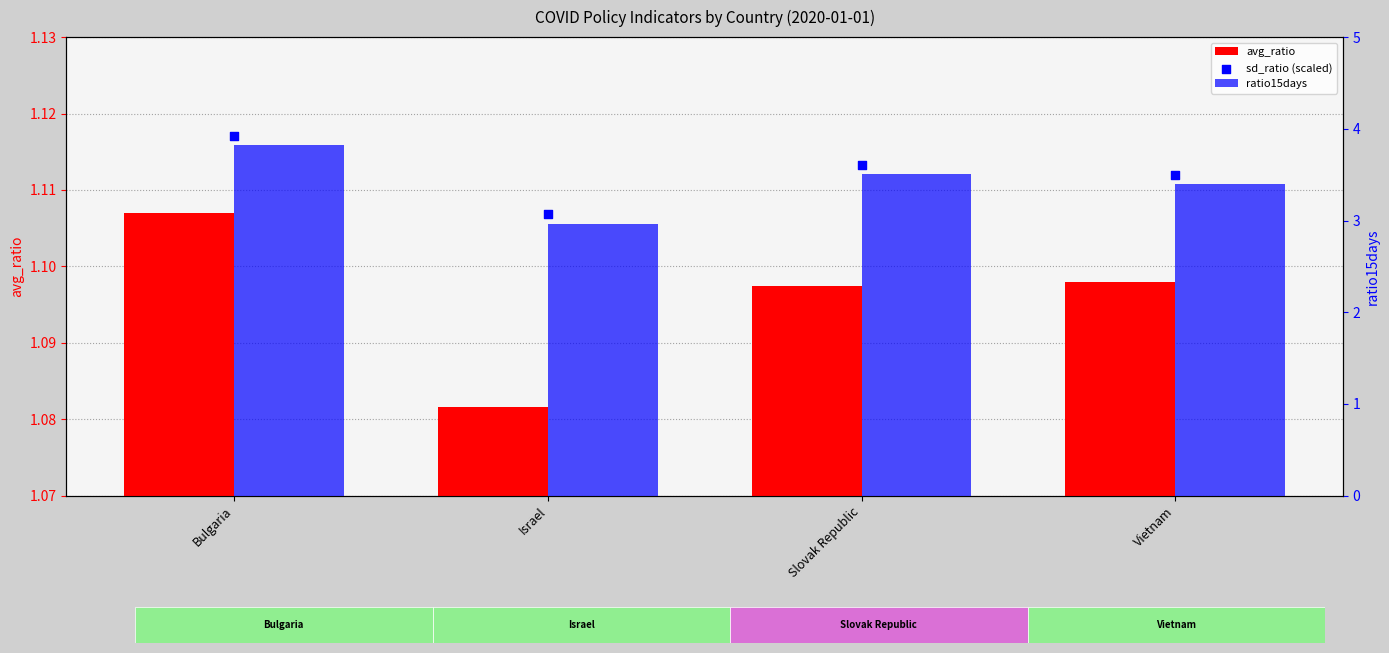

At how many categories does at least one series exceed 1?

4